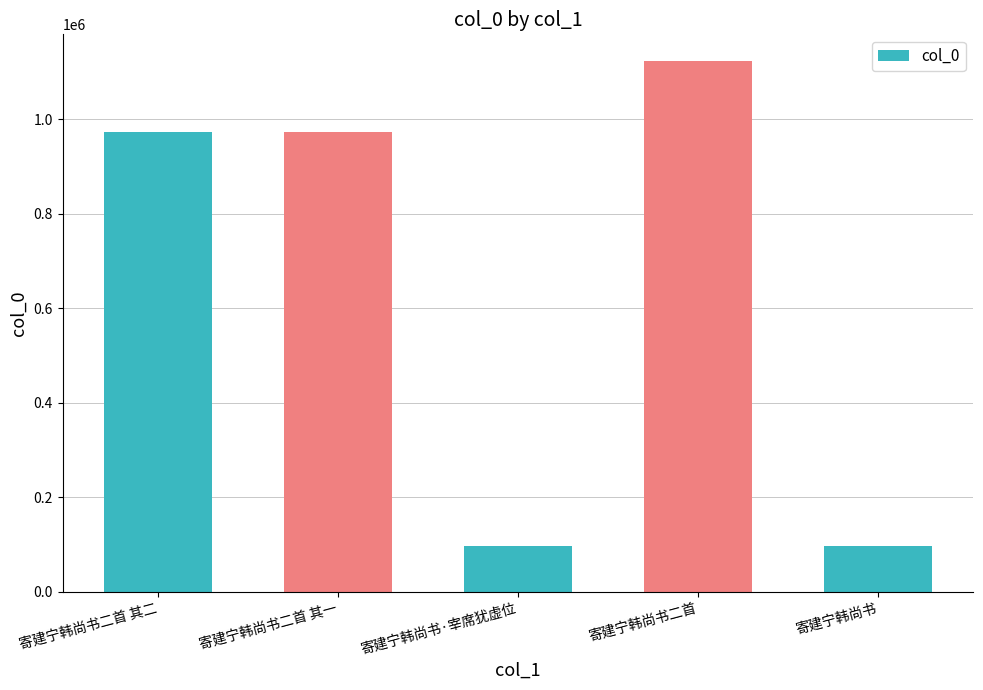

Between 寄建宁韩尚书二首 and 寄建宁韩尚书二首 其二, which is larger?

寄建宁韩尚书二首